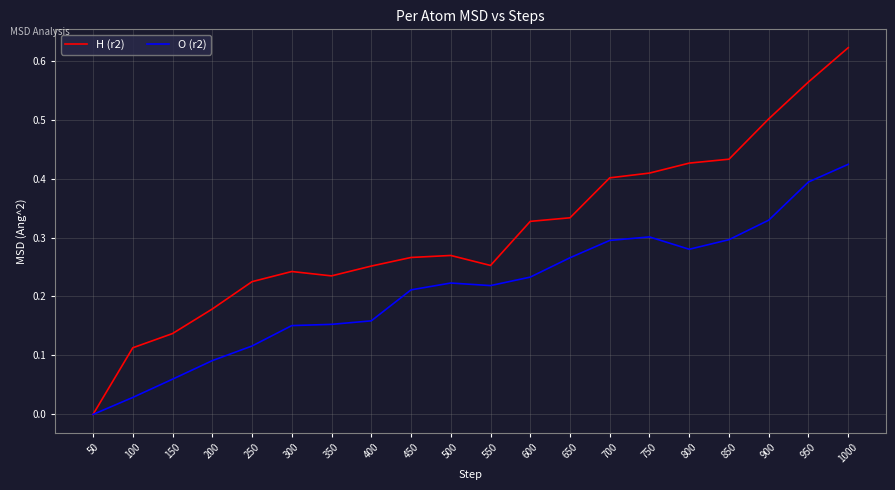

Which series changed the most between 200 and 750?

H (r2)